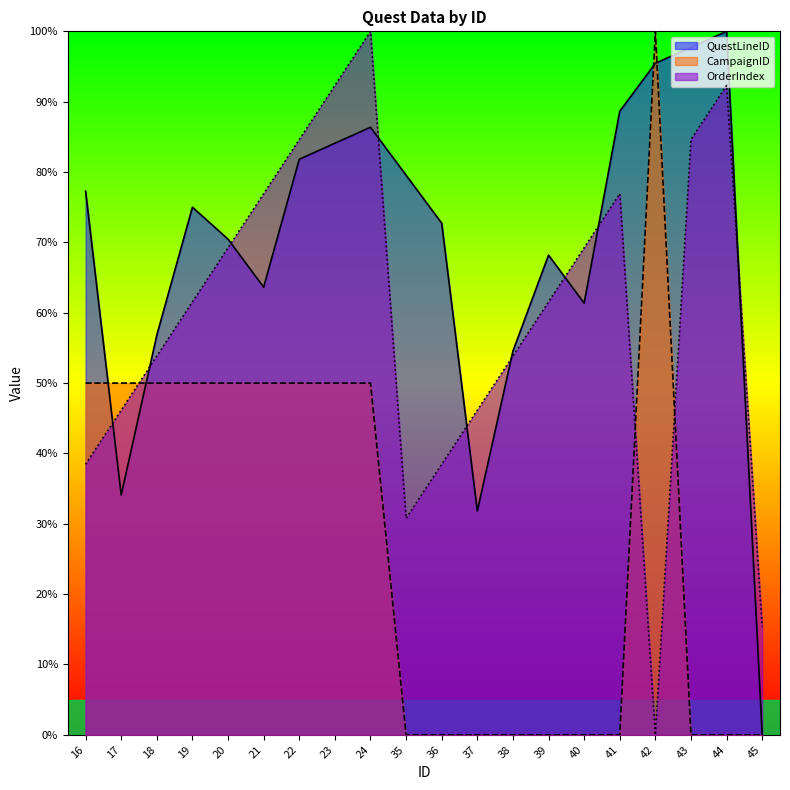

Which has a higher value, 38 or 41?

41